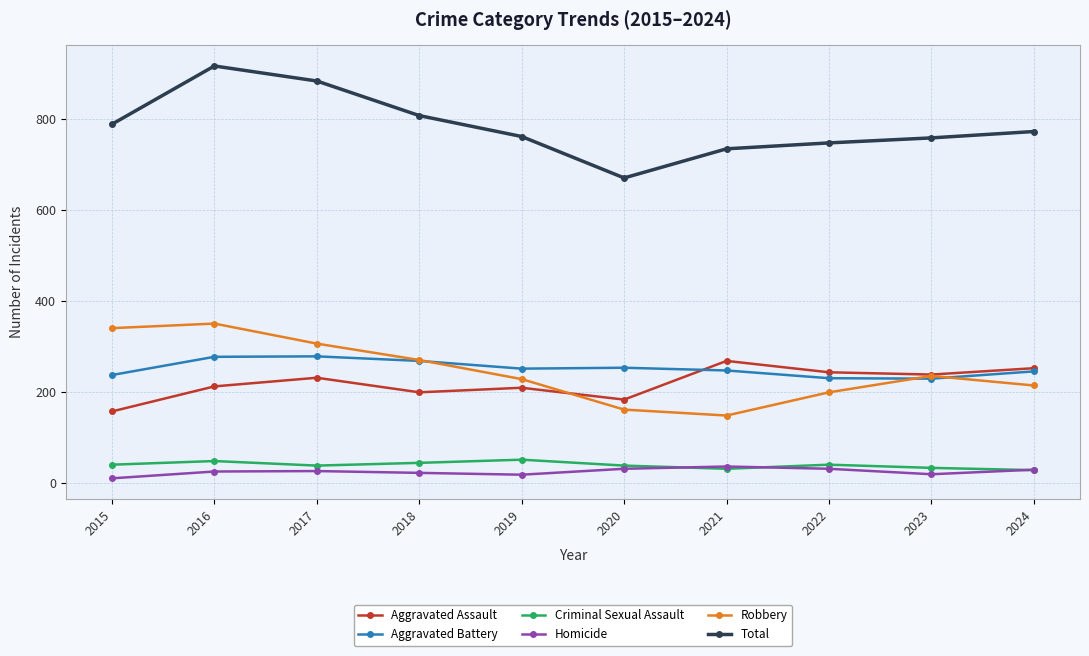

The Aggravated Battery series shows 279 at 2017. True or false?

True